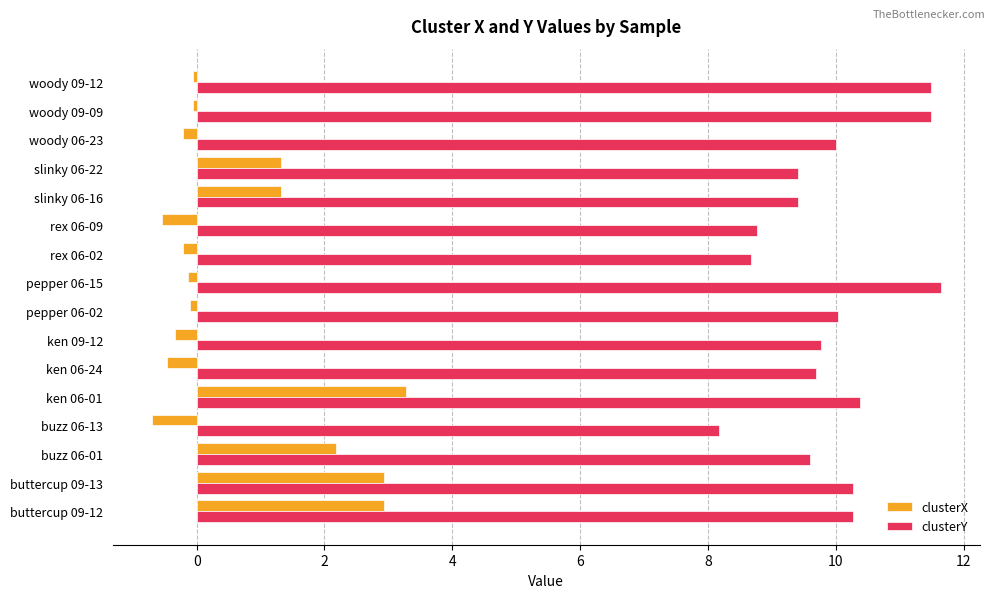

Count the number of categories in the chart.

16